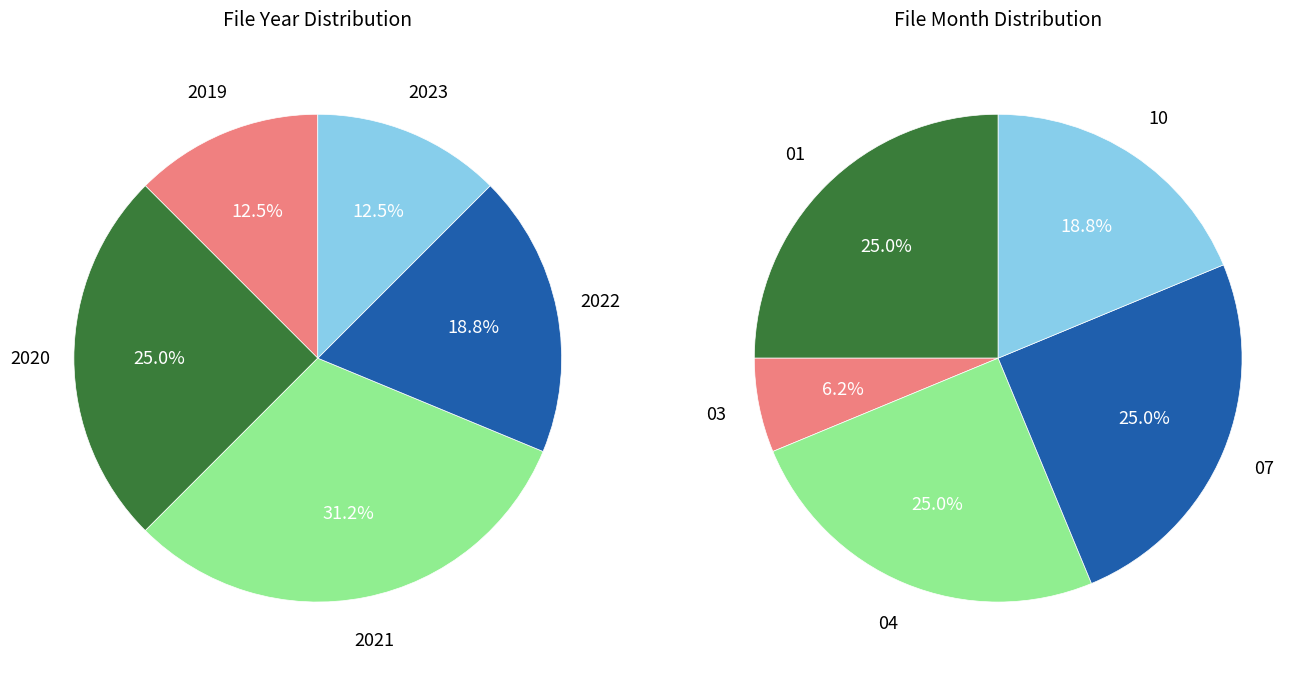

How many slices are in this pie chart?

5